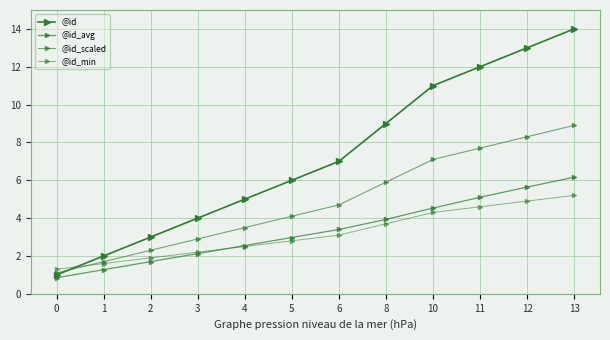

The value of @id at 0 is 0.4. True or false?

False